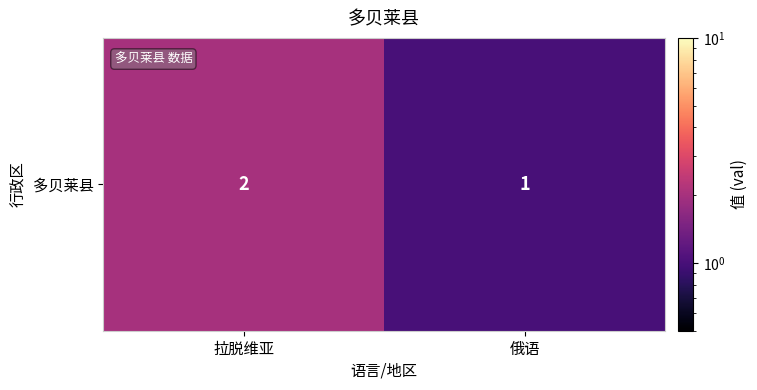

Approximately how many times larger is the value at 俄语 compared to 拉脱维亚?

0.5